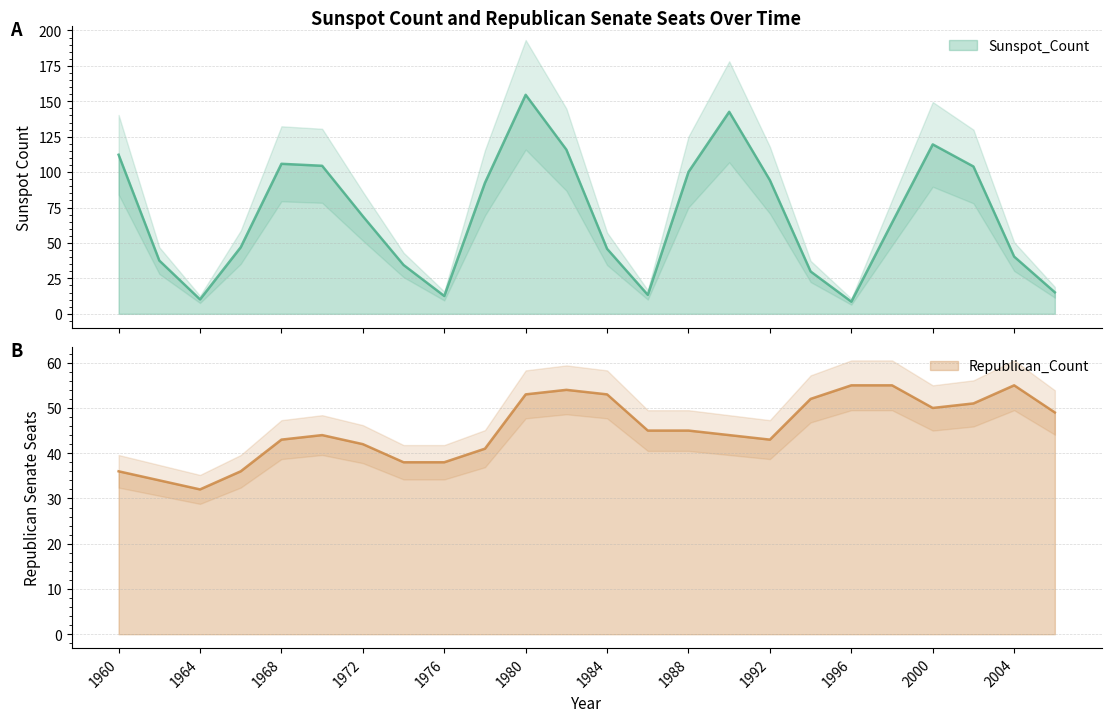

True or false: Republican_Count and Sunspot_Count cross at least once.

True